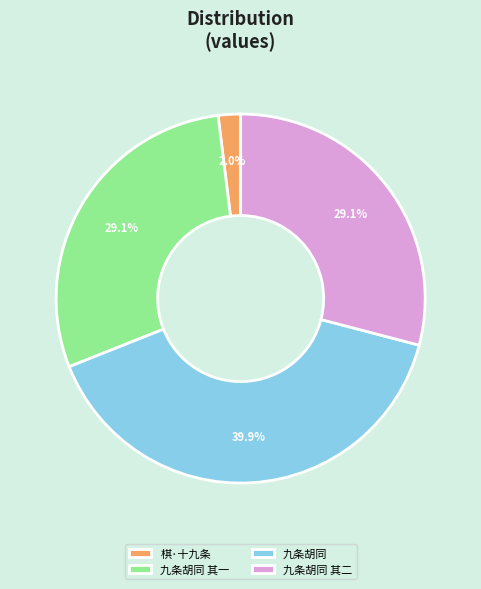

How many slices are in this pie chart?

4